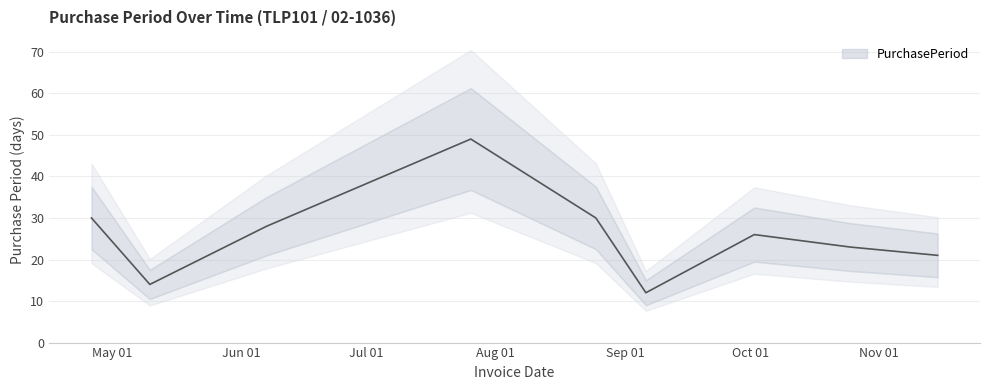

Which has a higher value, 2017-10-02 or 2017-06-07?

2017-06-07